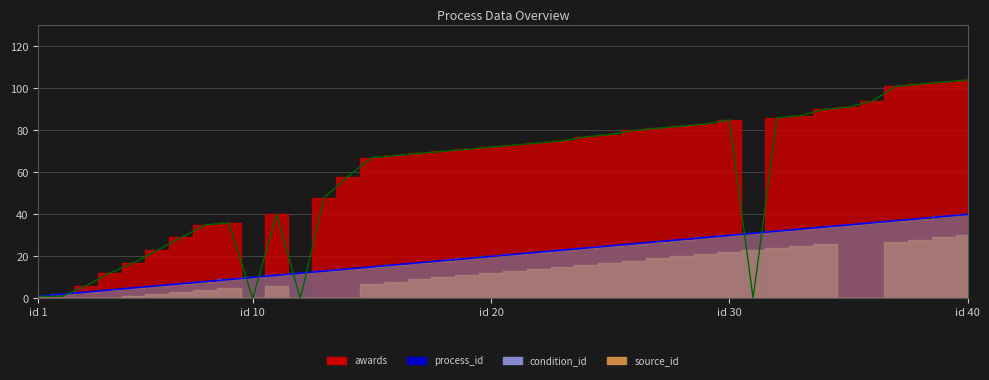

At which category is the sum across all series the highest?

id 40